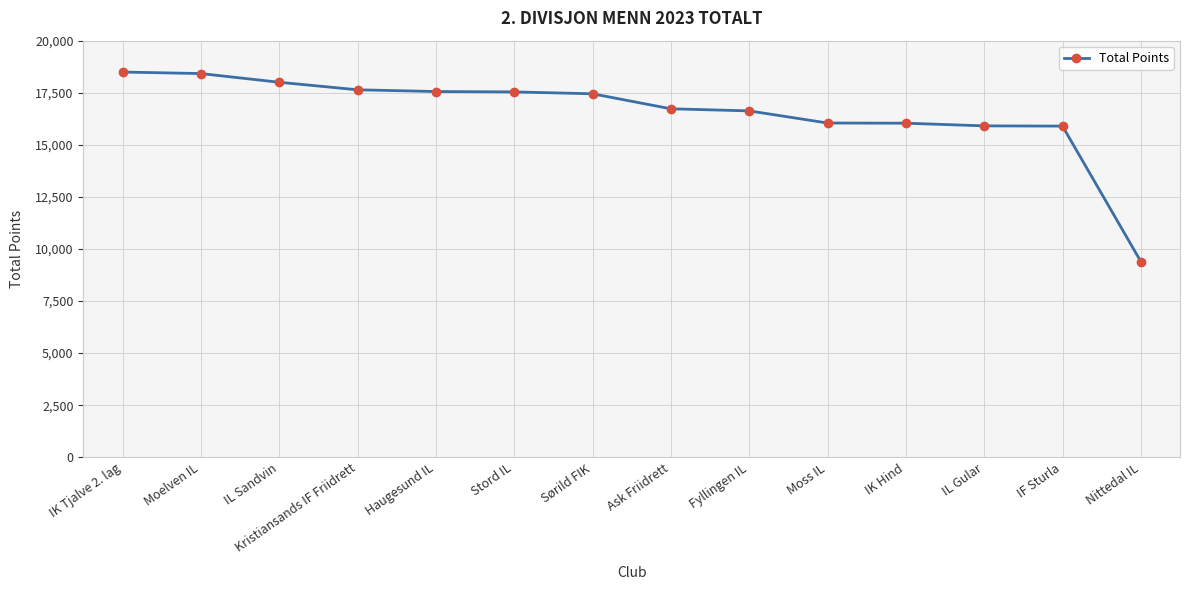

What is the sum of the values at IK Hind and IF Sturla?

31936